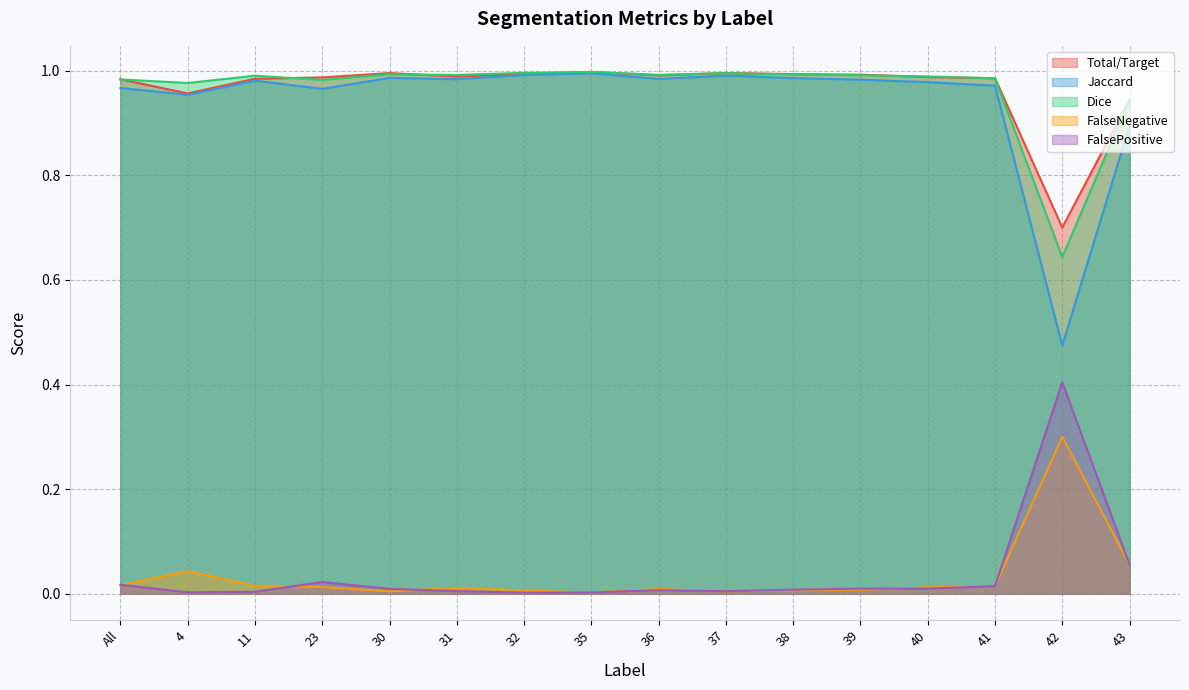

At how many categories does at least one series exceed 0?

16